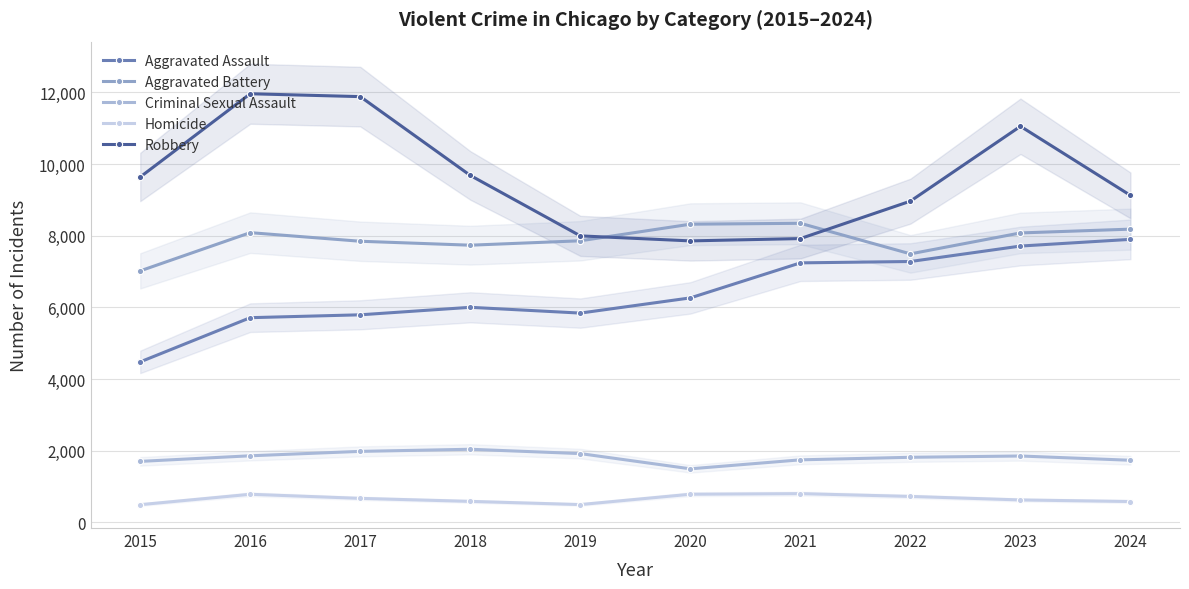

How many values in the Aggravated Assault series are below 6265?

5